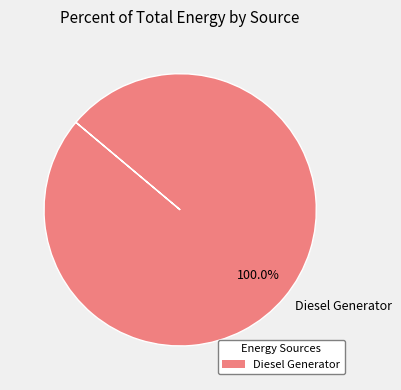

What is the majority slice?

Diesel Generator